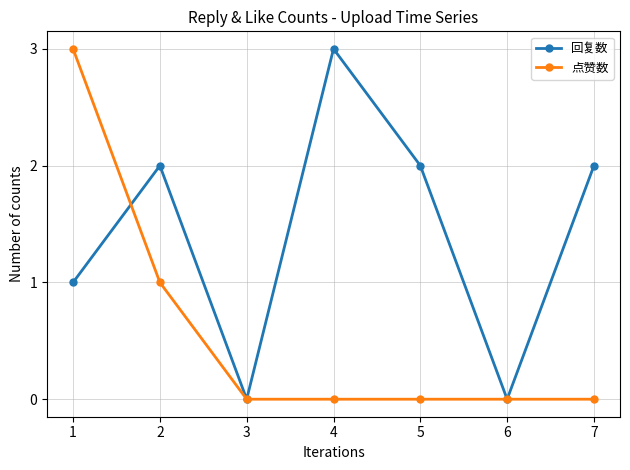

Between 1 and 4, which series saw the biggest shift?

点赞数